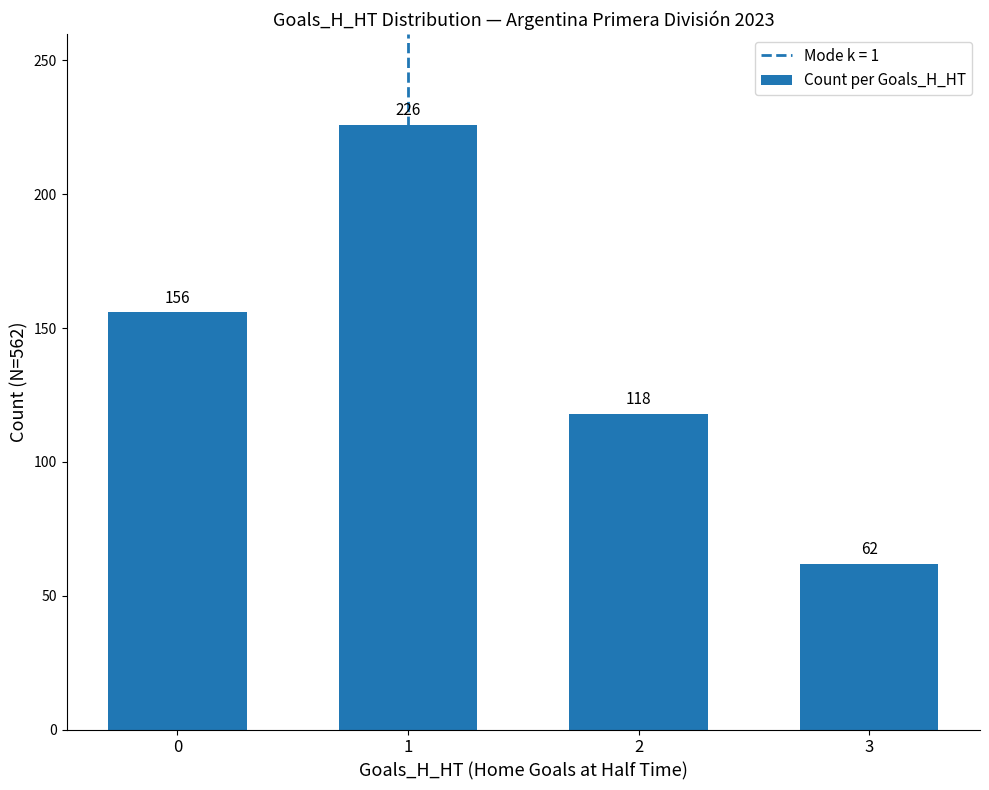

What is the sum of all values?

562